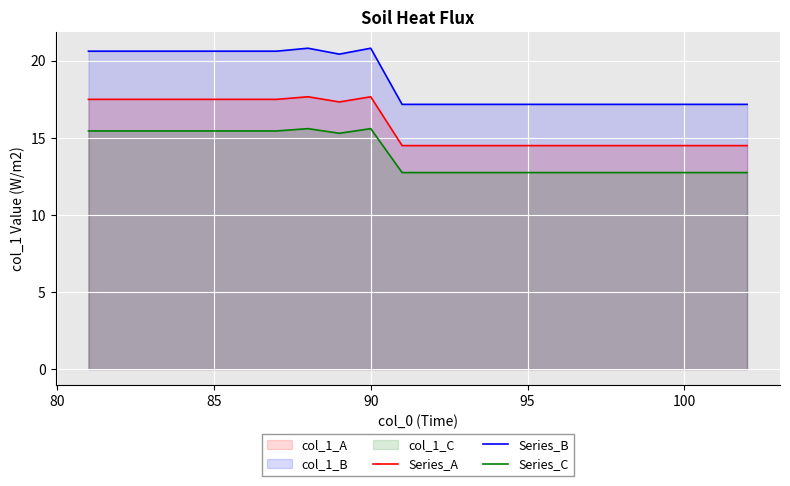

Which series changed the most between 85 and 100?

Series_B